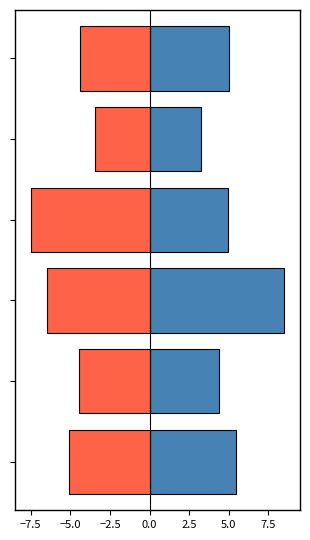

The value of Average Hits (positive) at 0.0 is 1.9. True or false?

False